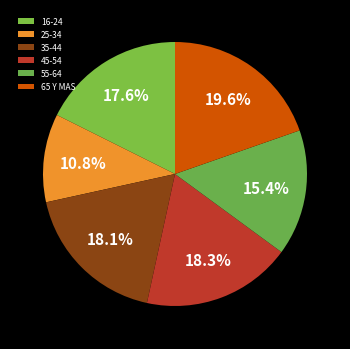

Which slice is the largest?

65 Y MAS